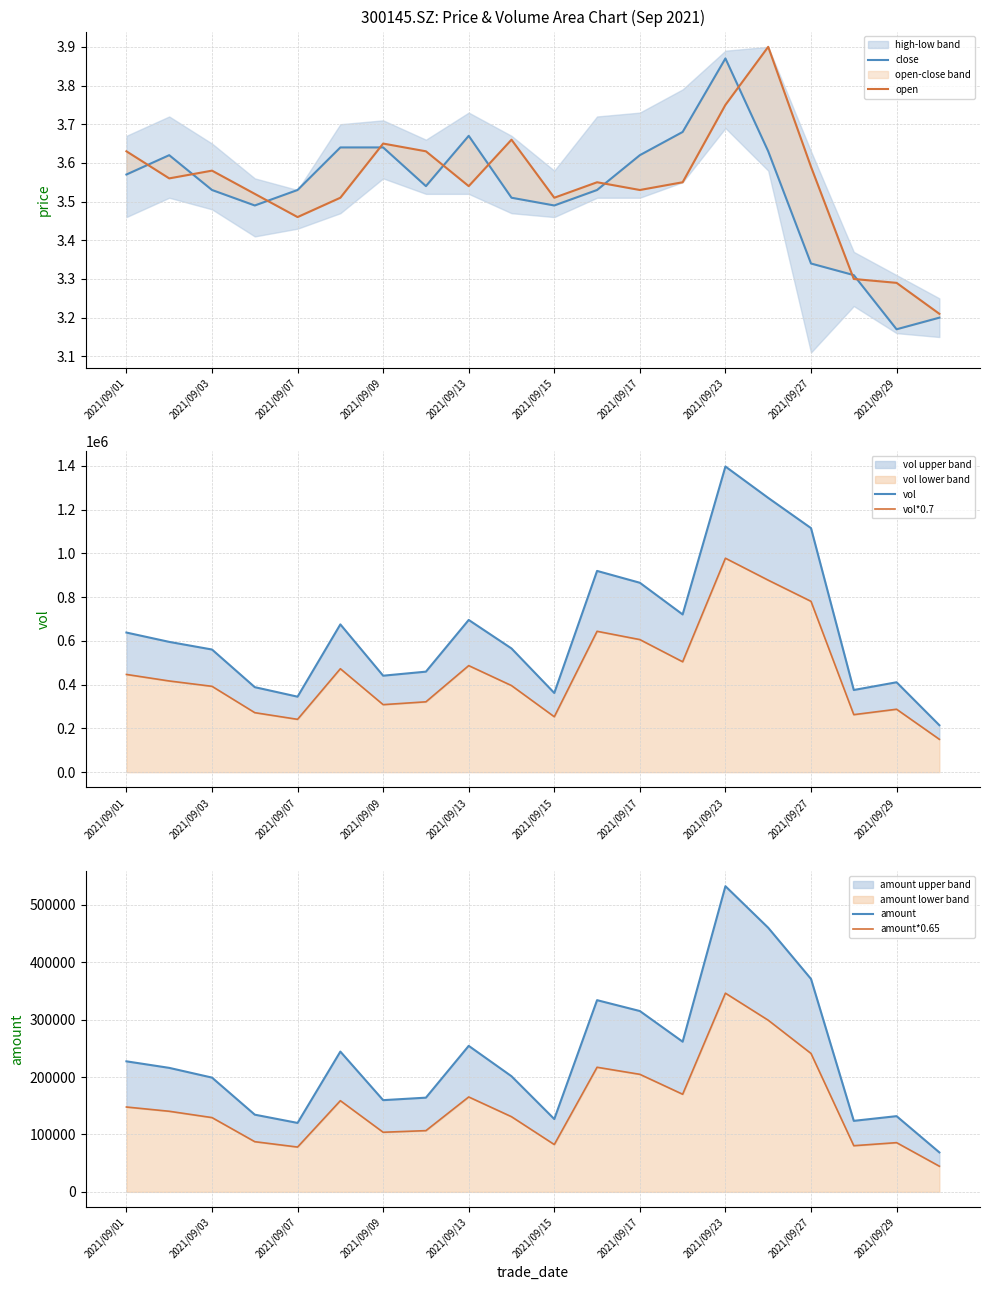

Is it true that amount*0.65 equals 40033.9 at 2021/09/09?

False